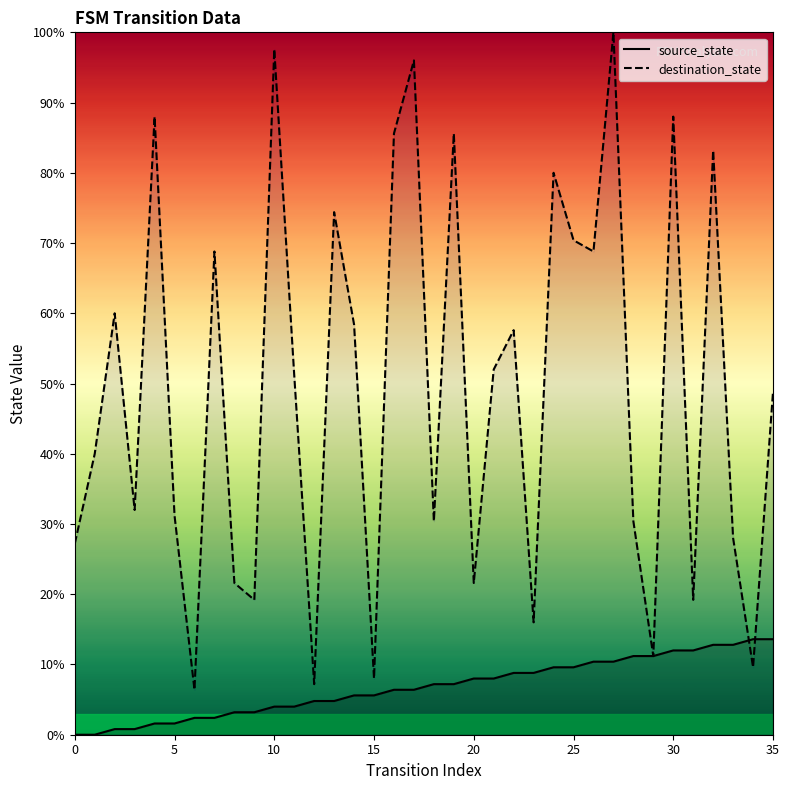

What are all the series names shown in the legend?

source_state, destination_state